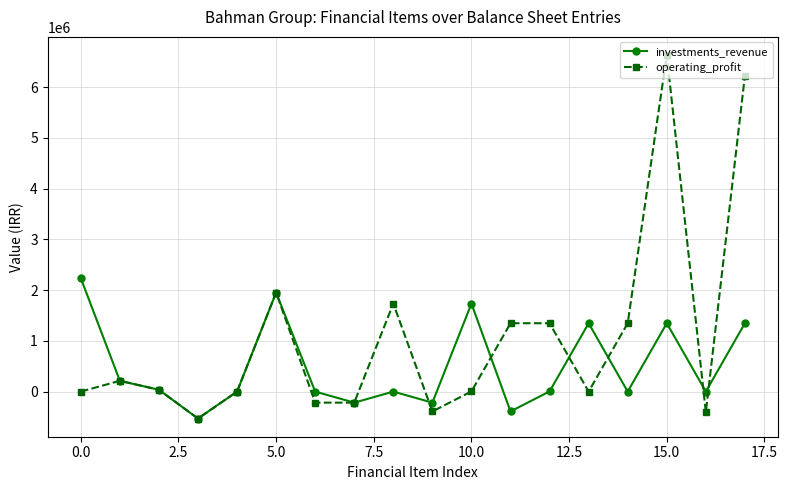

What are all the series names shown in the legend?

investments_revenue, operating_profit